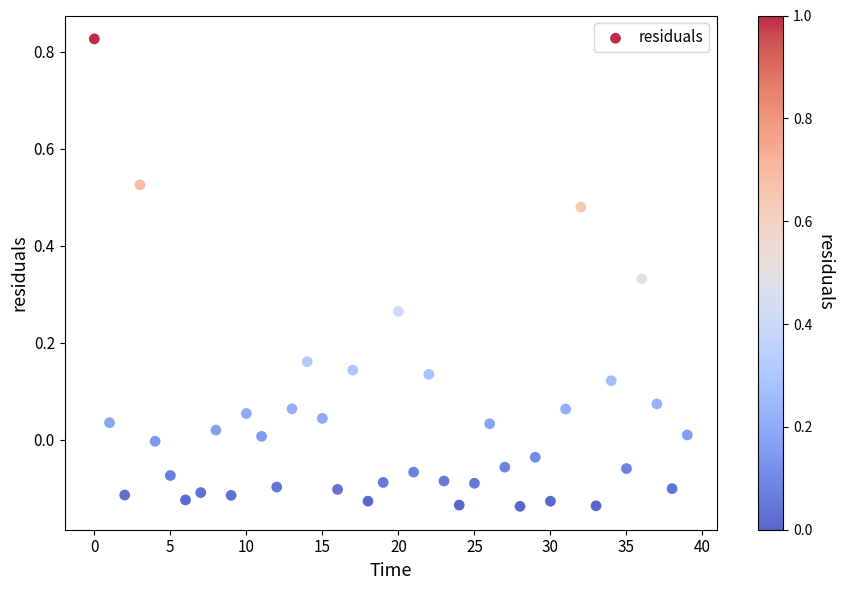

What is the range of Y values (max minus min)?

1.0